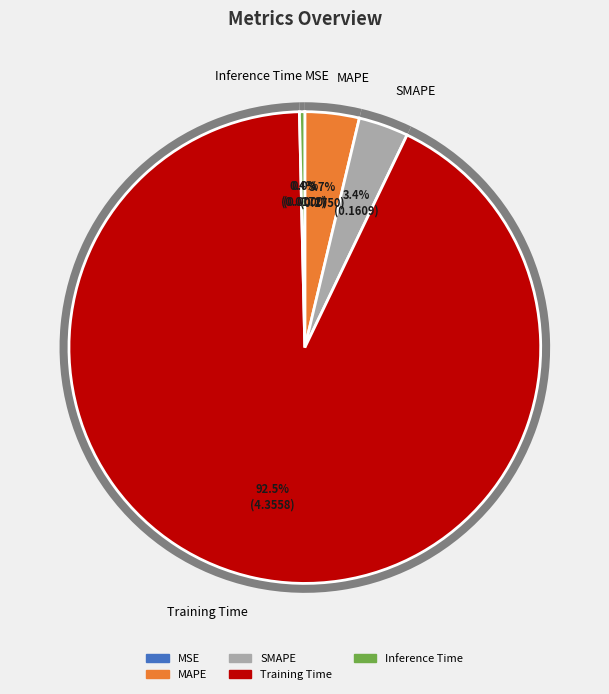

True or false: Training Time accounts for 92% of the total.

True